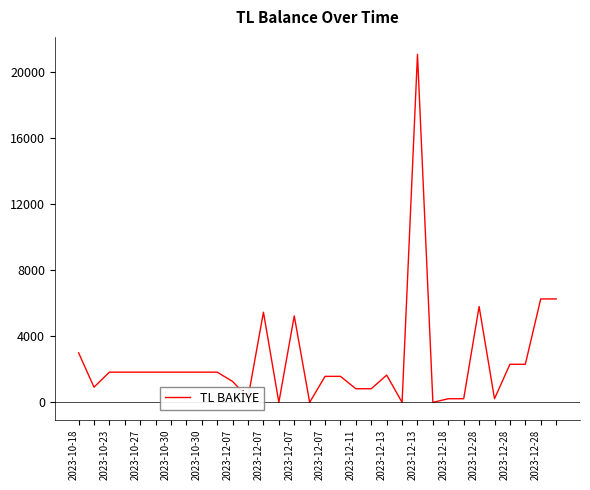

What is the maximum value shown in the chart?

21088.5